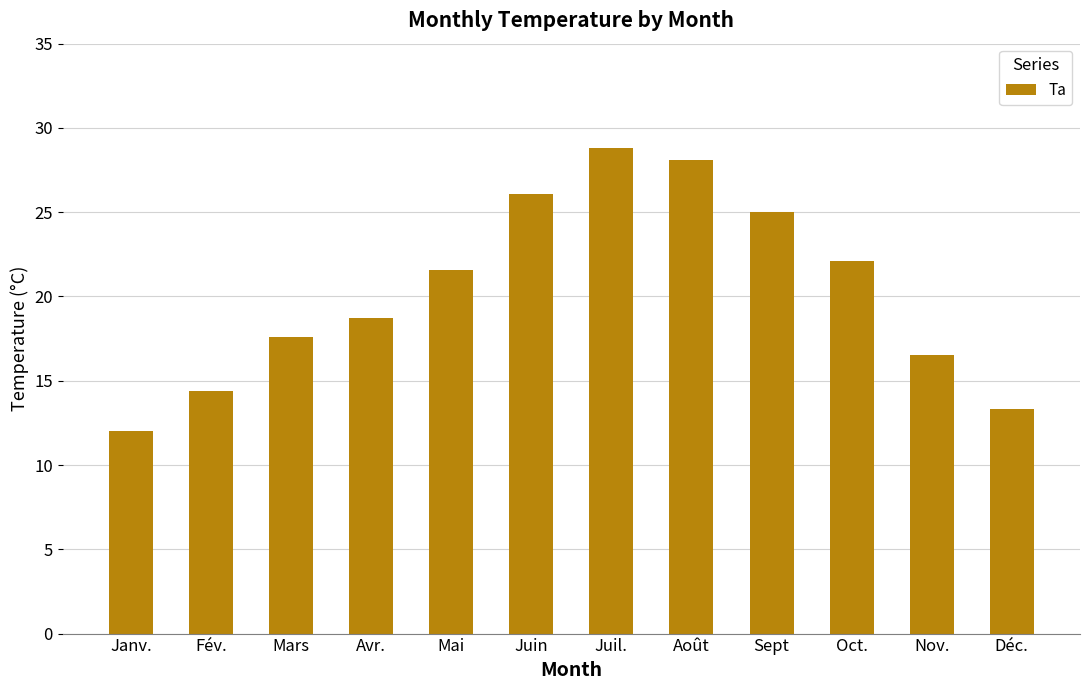

Does the chart contain any negative values?

No